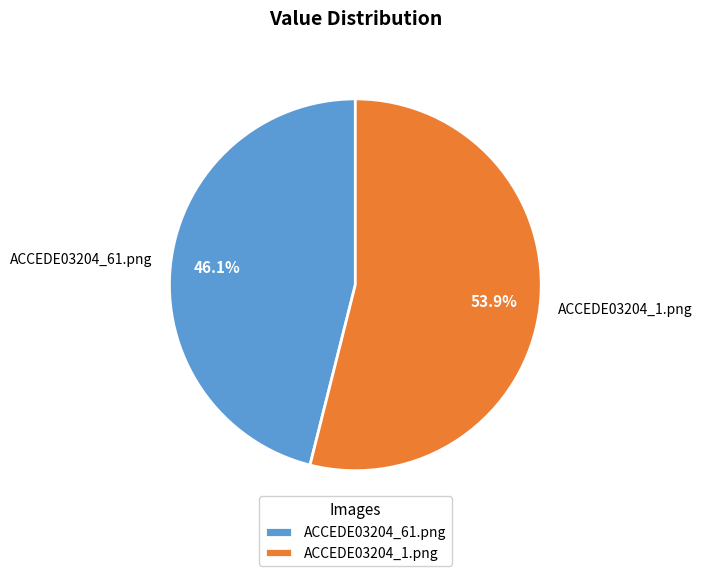

What portion of the pie excludes ACCEDE03204_61.png?

53.9%